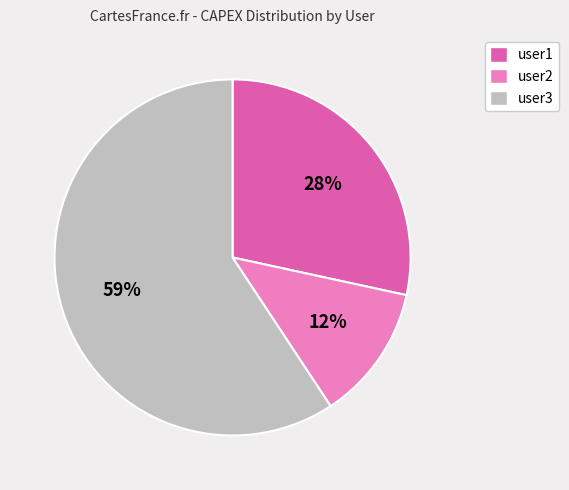

To the nearest percent, what is the difference between the user3 and user2 slice percentages?

47%